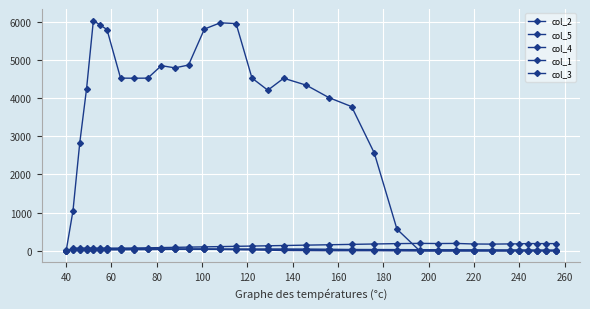

How many lines are shown in the chart?

5